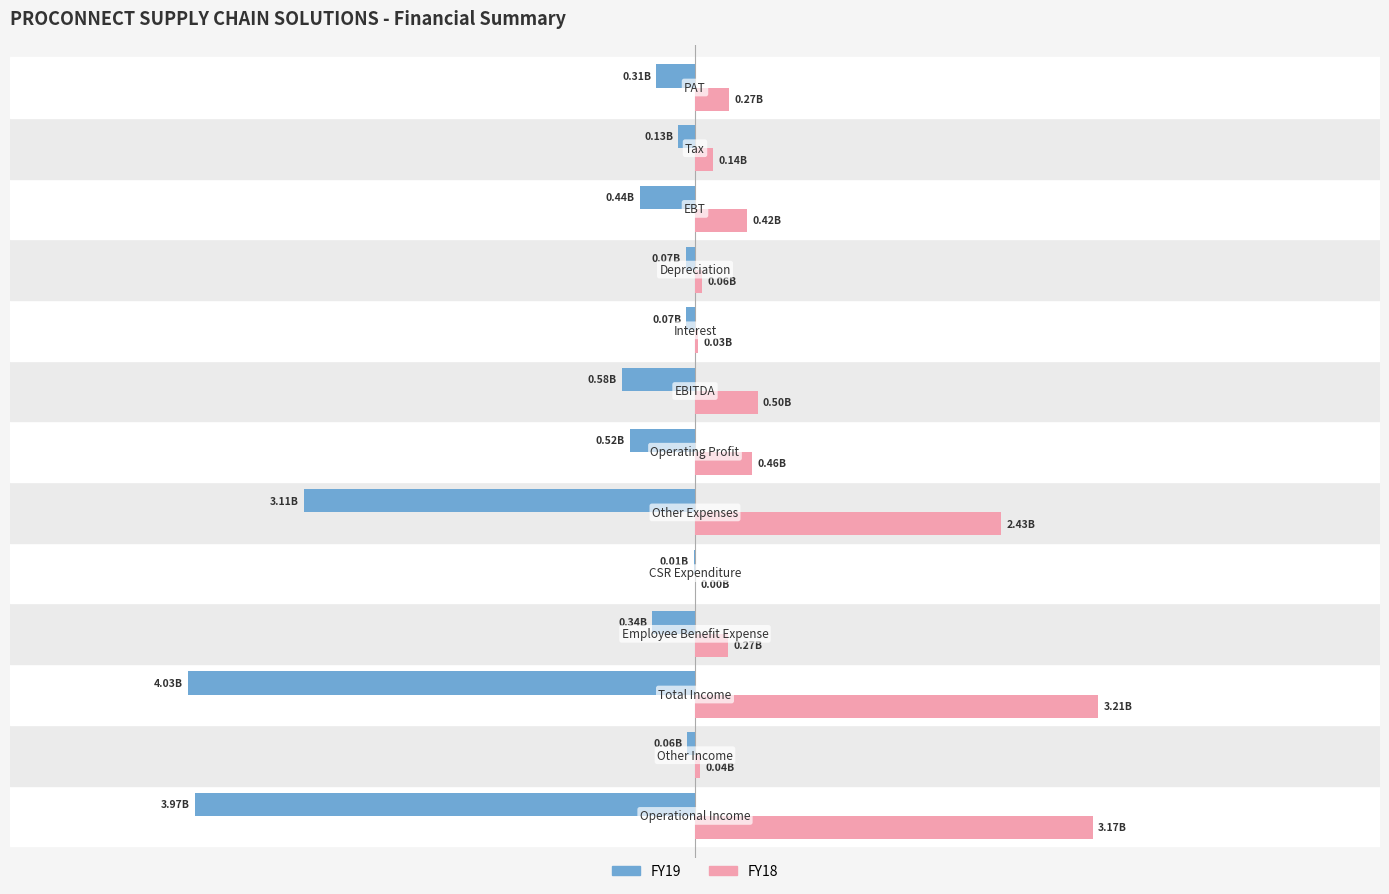

What are all the series names shown in the legend?

FY19, FY18